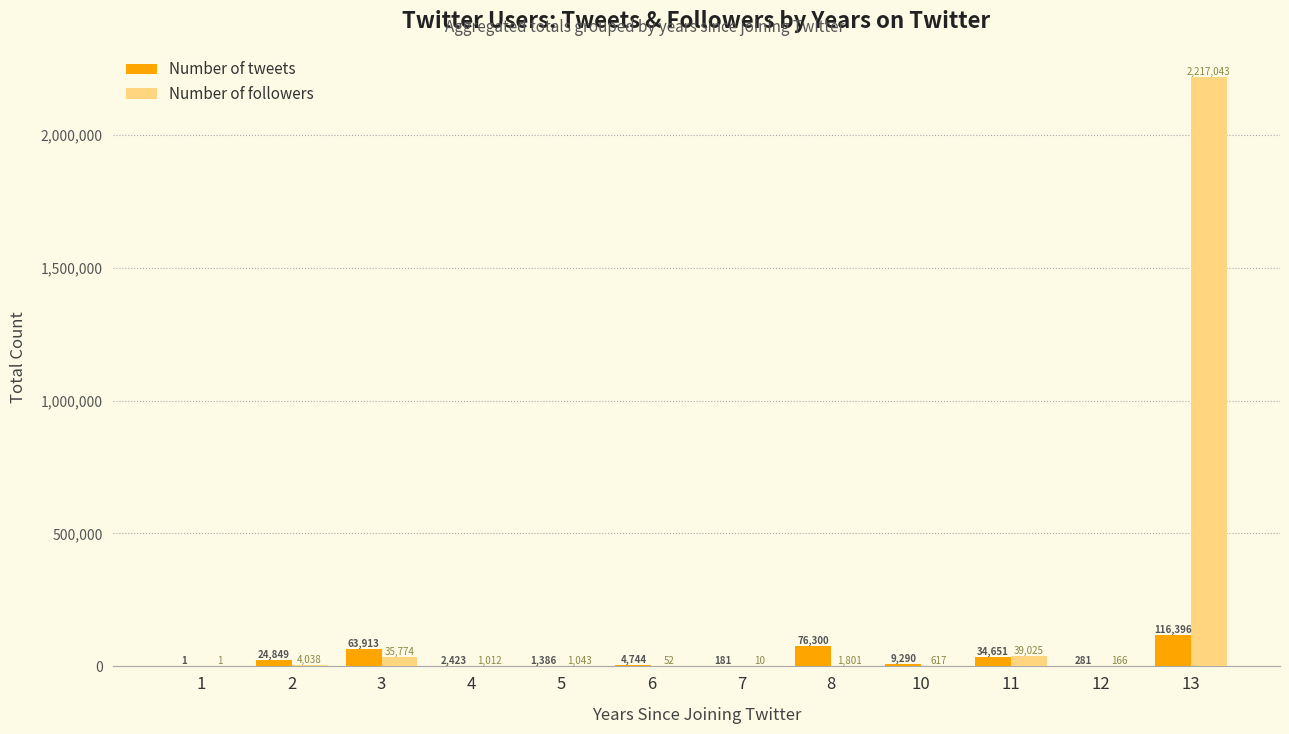

Which label corresponds to the largest value in the chart?

13